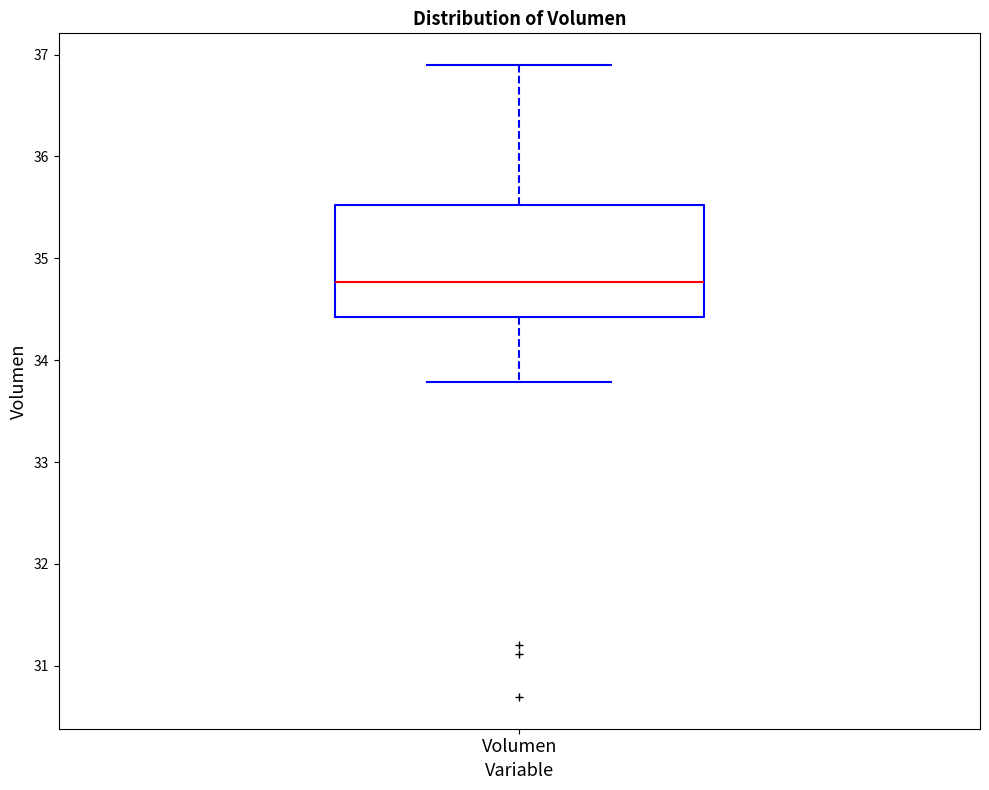

Where is the upper edge of the box for Volumen on the y-axis? The values are not printed on the chart, so give them approximately, as read against the axis.

35.5